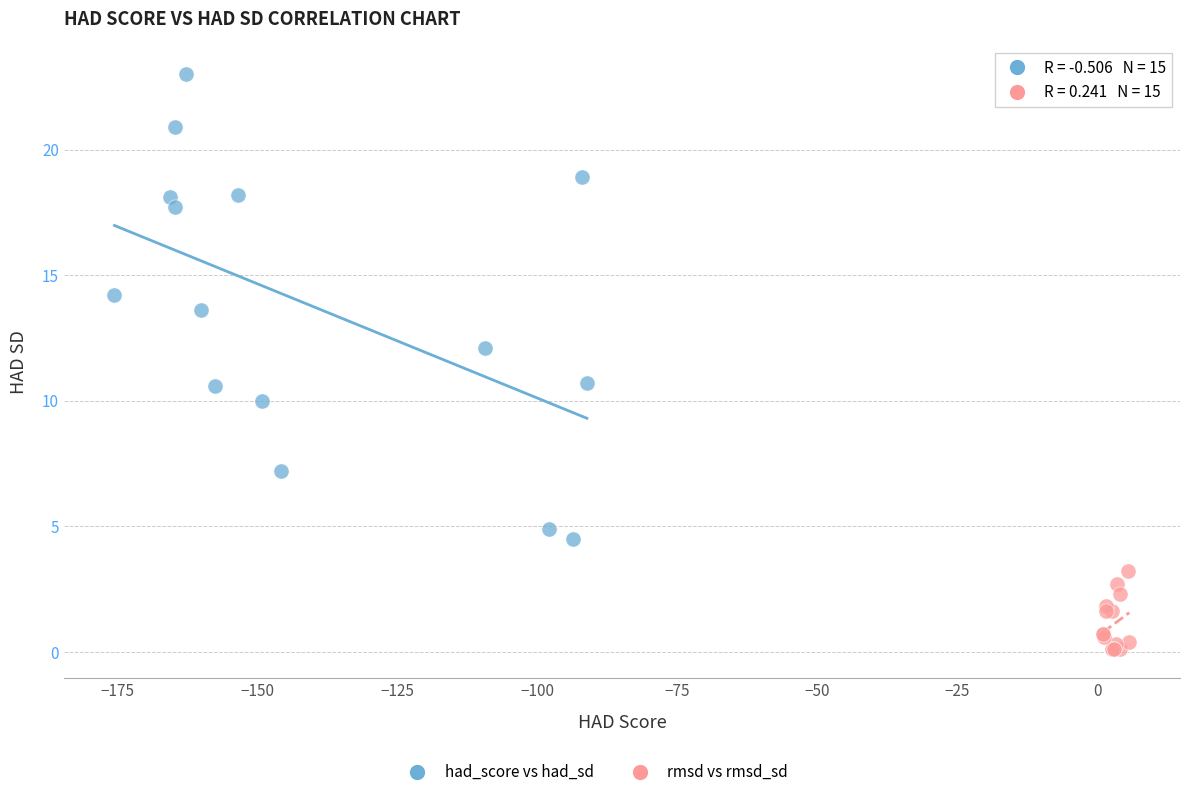

Which series contains the highest Y value?

had_score vs had_sd